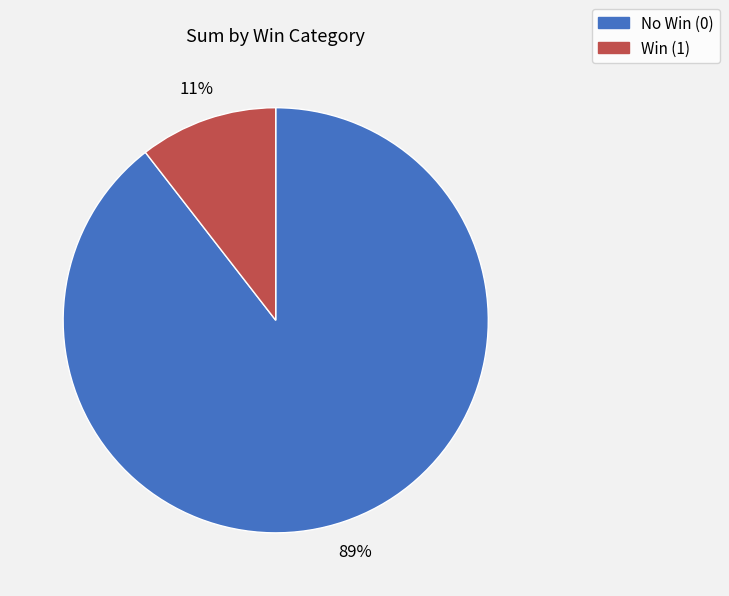

The Win (1) slice represents 11% of the pie. True or false?

True